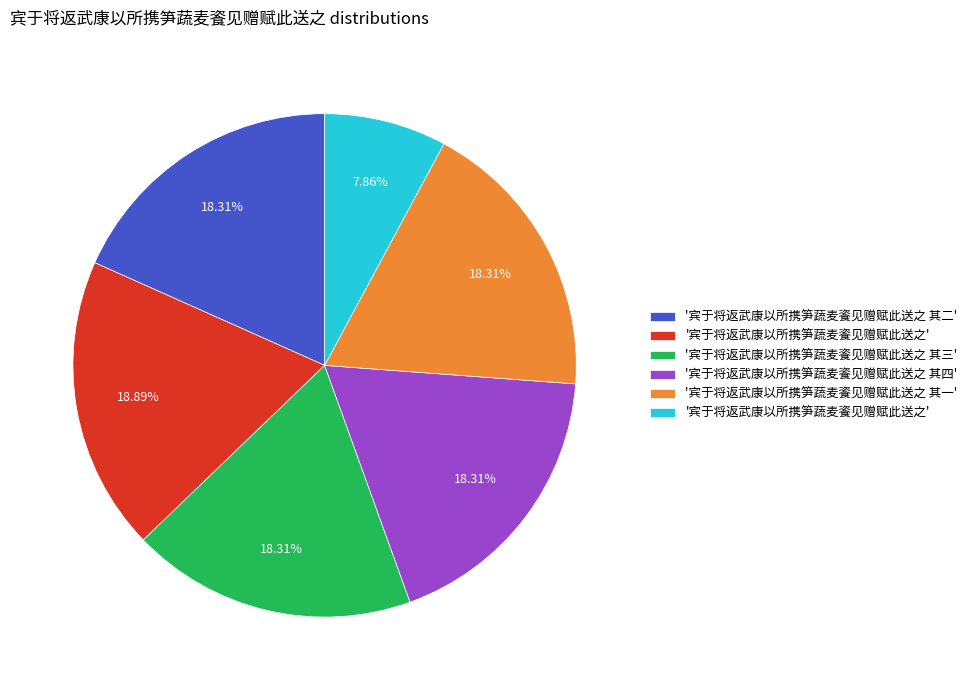

Is there a majority slice in this chart?

No